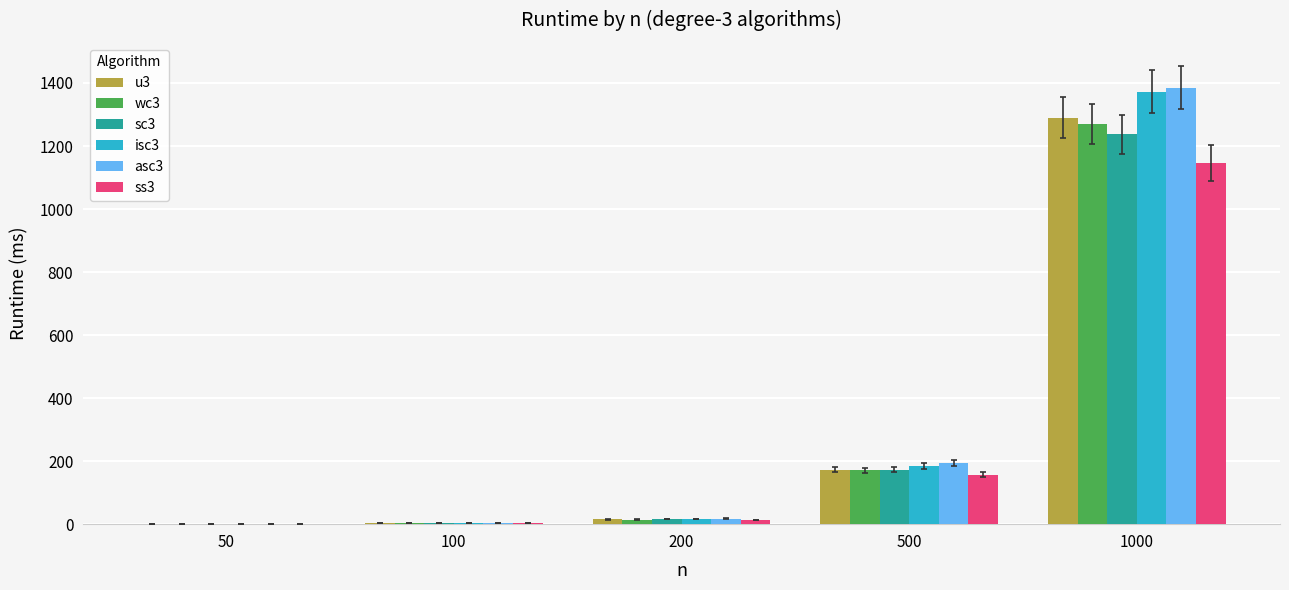

What is the maximum value shown in the chart?

1385.4